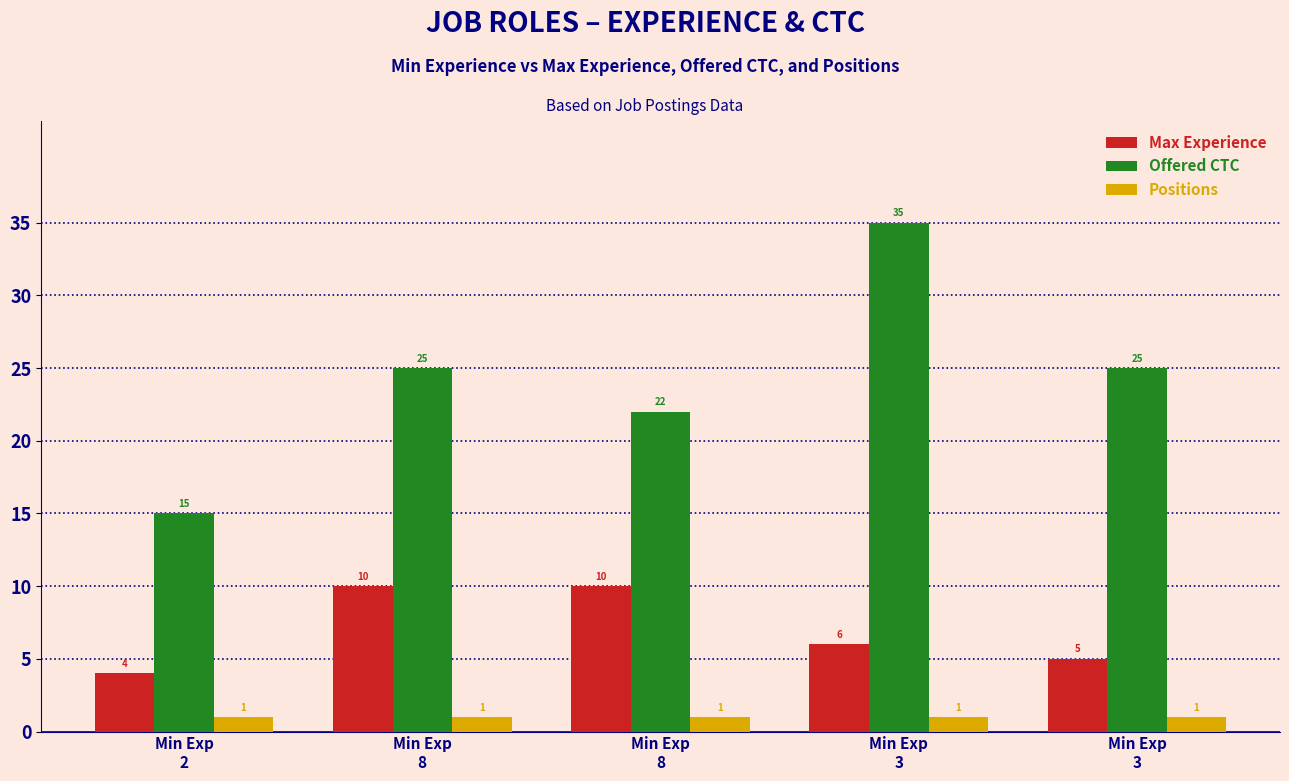

How many distinct data groups are displayed?

3